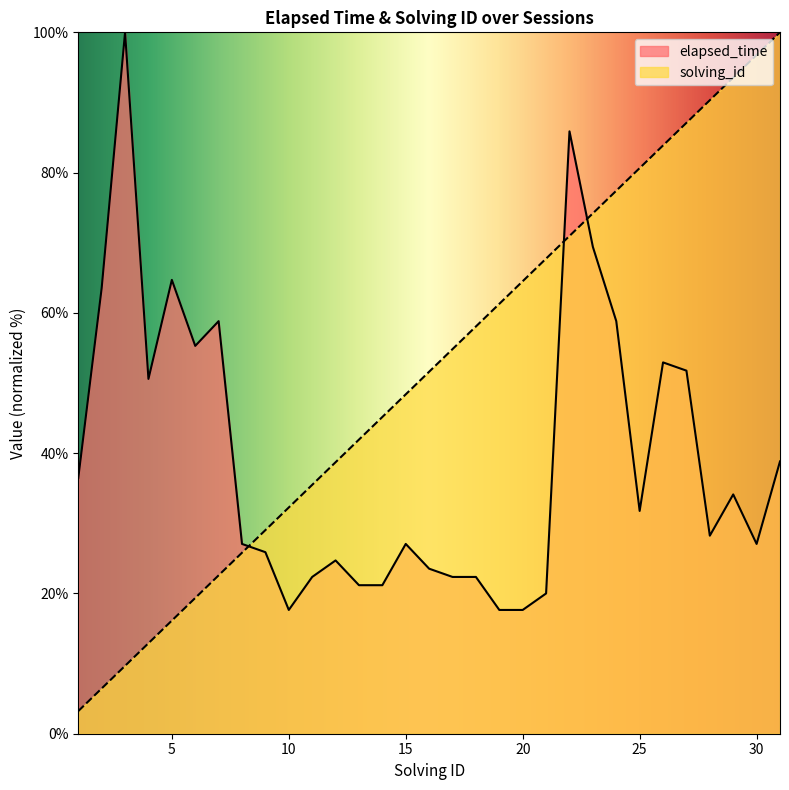

True or false: solving_id has more than 0 interior local peaks.

False